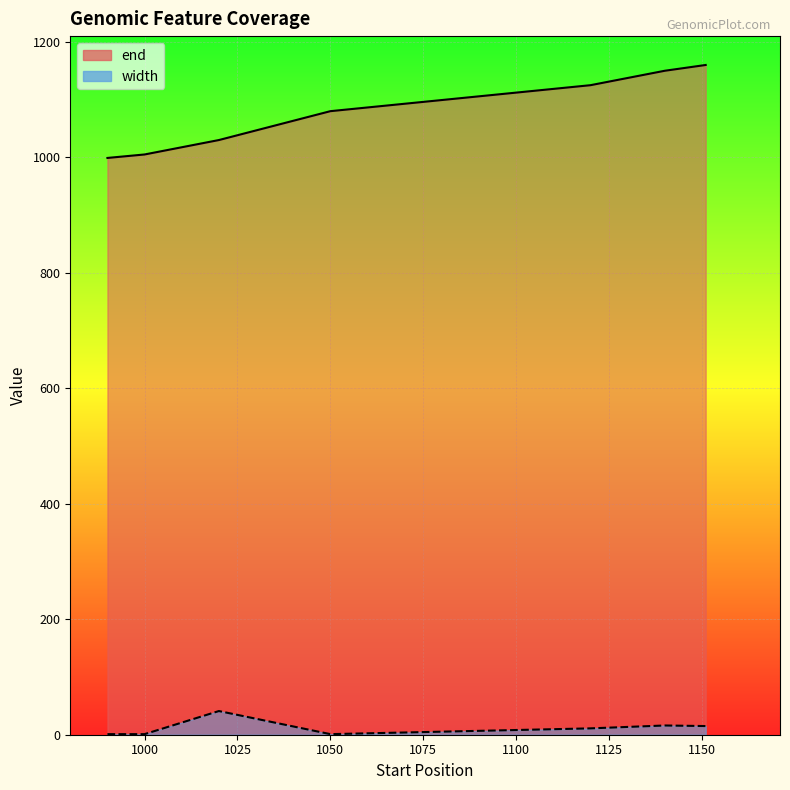

What is the sum of all width values?

86